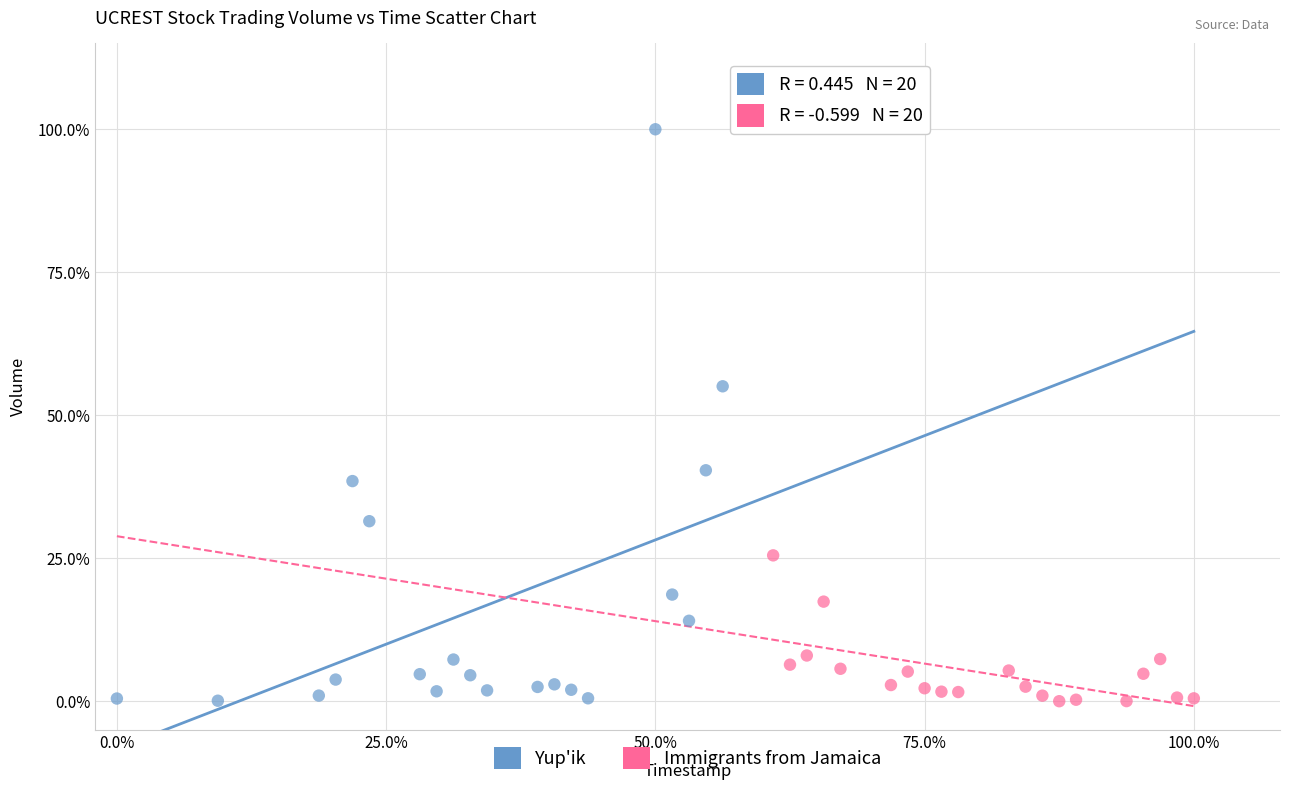

What are all the series names shown in the legend?

Yup'ik, Immigrants from Jamaica